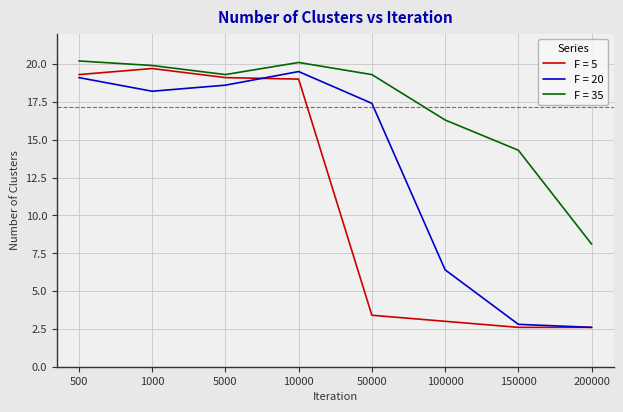

Which series has the largest range (max minus min)?

F = 5